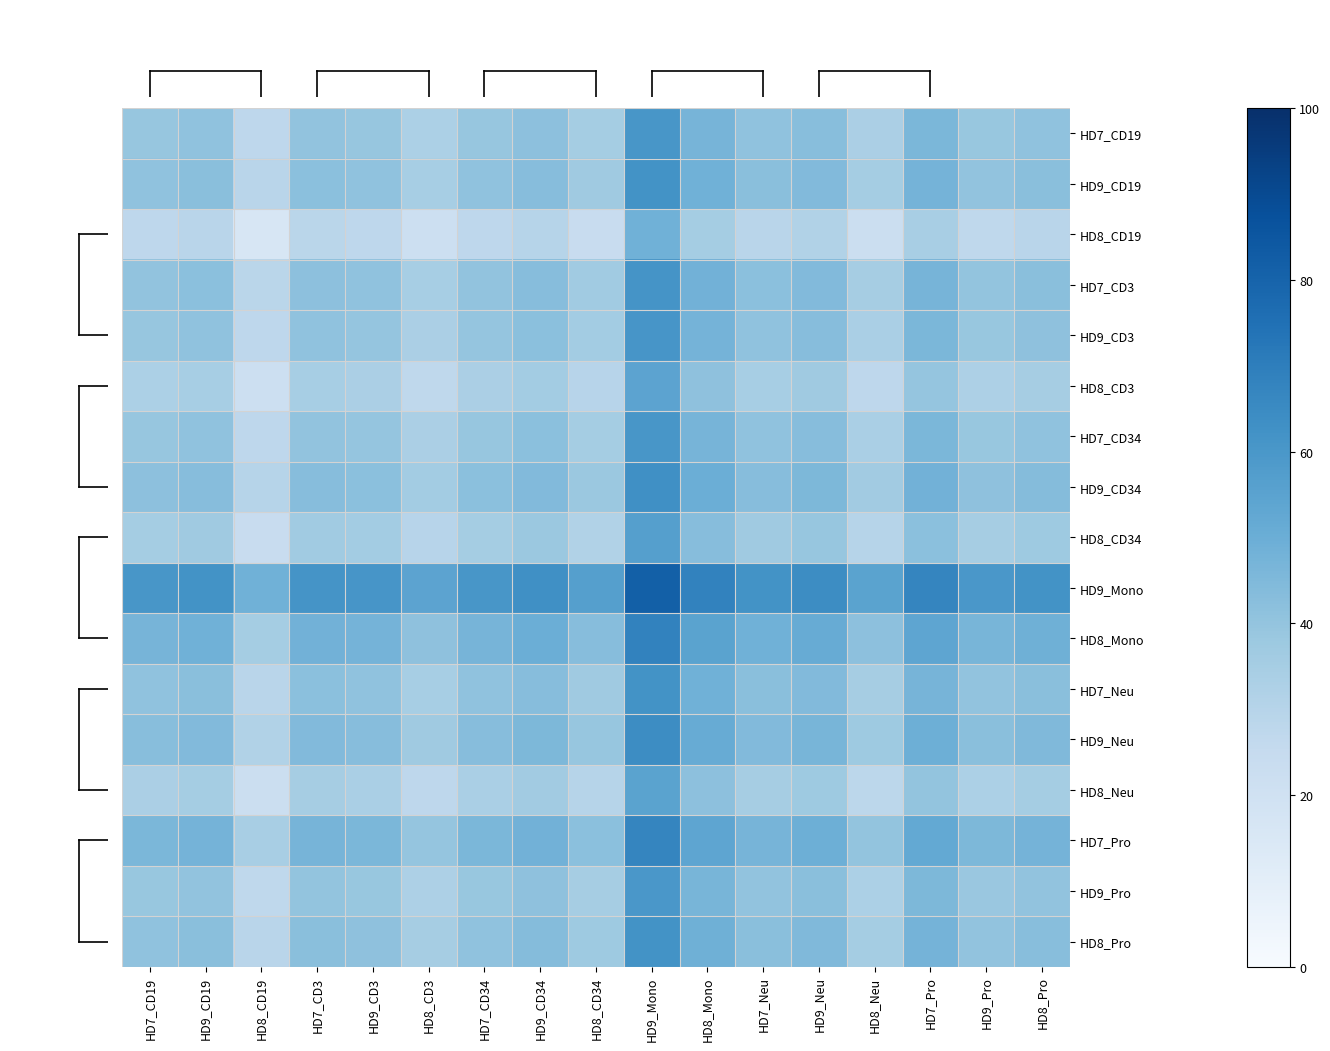

Reading left to right, what are all the values shown in this chart?

HD7_CD19: HD7_CD19=39.1	HD9_CD19=40.7	HD8_CD19=27.5	HD7_CD3=40.5	HD9_CD3=39.4	HD8_CD3=33.2	HD7_CD34=39.2	HD9_CD34=41.7	HD8_CD34=35.4	HD9_Mono=60.3	HD8_Mono=47.1	HD7_Neu=40.7	HD9_Neu=43.0	HD8_Neu=33.6	HD7_Pro=45.7	HD9_Pro=38.7	HD8_Pro=40.9
HD9_CD19: HD7_CD19=40.7	HD9_CD19=42.3	HD8_CD19=29.0	HD7_CD3=42.0	HD9_CD3=41.0	HD8_CD3=34.7	HD7_CD34=40.8	HD9_CD34=43.3	HD8_CD34=36.9	HD9_Mono=61.9	HD8_Mono=48.6	HD7_Neu=42.2	HD9_Neu=44.5	HD8_Neu=35.2	HD7_Pro=47.3	HD9_Pro=40.3	HD8_Pro=42.5
HD8_CD19: HD7_CD19=27.5	HD9_CD19=29.0	HD8_CD19=15.8	HD7_CD3=28.8	HD9_CD3=27.7	HD8_CD3=21.5	HD7_CD34=27.6	HD9_CD34=30.0	HD8_CD34=23.7	HD9_Mono=48.7	HD8_Mono=35.4	HD7_Neu=29.0	HD9_Neu=31.3	HD8_Neu=21.9	HD7_Pro=34.1	HD9_Pro=27.1	HD8_Pro=29.2
HD7_CD3: HD7_CD19=40.5	HD9_CD19=42.0	HD8_CD19=28.8	HD7_CD3=41.8	HD9_CD3=40.7	HD8_CD3=34.5	HD7_CD34=40.6	HD9_CD34=43.0	HD8_CD34=36.7	HD9_Mono=61.7	HD8_Mono=48.4	HD7_Neu=42.0	HD9_Neu=44.3	HD8_Neu=34.9	HD7_Pro=47.1	HD9_Pro=40.1	HD8_Pro=42.2
HD9_CD3: HD7_CD19=39.4	HD9_CD19=41.0	HD8_CD19=27.7	HD7_CD3=40.7	HD9_CD3=39.6	HD8_CD3=33.4	HD7_CD34=39.5	HD9_CD34=42.0	HD8_CD34=35.6	HD9_Mono=60.6	HD8_Mono=47.3	HD7_Neu=40.9	HD9_Neu=43.2	HD8_Neu=33.8	HD7_Pro=46.0	HD9_Pro=39.0	HD8_Pro=41.1
HD8_CD3: HD7_CD19=33.2	HD9_CD19=34.7	HD8_CD19=21.5	HD7_CD3=34.5	HD9_CD3=33.4	HD8_CD3=27.2	HD7_CD34=33.3	HD9_CD34=35.7	HD8_CD34=29.4	HD9_Mono=54.4	HD8_Mono=41.1	HD7_Neu=34.7	HD9_Neu=37.0	HD8_Neu=27.6	HD7_Pro=39.8	HD9_Pro=32.8	HD8_Pro=34.9
HD7_CD34: HD7_CD19=39.2	HD9_CD19=40.8	HD8_CD19=27.6	HD7_CD3=40.6	HD9_CD3=39.5	HD8_CD3=33.3	HD7_CD34=39.3	HD9_CD34=41.8	HD8_CD34=35.5	HD9_Mono=60.4	HD8_Mono=47.2	HD7_Neu=40.8	HD9_Neu=43.1	HD8_Neu=33.7	HD7_Pro=45.8	HD9_Pro=38.8	HD8_Pro=41.0
HD9_CD34: HD7_CD19=41.7	HD9_CD19=43.3	HD8_CD19=30.0	HD7_CD3=43.0	HD9_CD3=42.0	HD8_CD3=35.7	HD7_CD34=41.8	HD9_CD34=44.3	HD8_CD34=38.0	HD9_Mono=62.9	HD8_Mono=49.6	HD7_Neu=43.2	HD9_Neu=45.5	HD8_Neu=36.2	HD7_Pro=48.3	HD9_Pro=41.3	HD8_Pro=43.5
HD8_CD34: HD7_CD19=35.4	HD9_CD19=36.9	HD8_CD19=23.7	HD7_CD3=36.7	HD9_CD3=35.6	HD8_CD3=29.4	HD7_CD34=35.5	HD9_CD34=38.0	HD8_CD34=31.6	HD9_Mono=56.6	HD8_Mono=43.3	HD7_Neu=36.9	HD9_Neu=39.2	HD8_Neu=29.8	HD7_Pro=42.0	HD9_Pro=35.0	HD8_Pro=37.1
HD9_Mono: HD7_CD19=60.3	HD9_CD19=61.9	HD8_CD19=48.7	HD7_CD3=61.7	HD9_CD3=60.6	HD8_CD3=54.4	HD7_CD34=60.4	HD9_CD34=62.9	HD8_CD34=56.6	HD9_Mono=81.5	HD8_Mono=68.3	HD7_Neu=61.9	HD9_Neu=64.1	HD8_Neu=54.8	HD7_Pro=66.9	HD9_Pro=59.9	HD8_Pro=62.1
HD8_Mono: HD7_CD19=47.1	HD9_CD19=48.6	HD8_CD19=35.4	HD7_CD3=48.4	HD9_CD3=47.3	HD8_CD3=41.1	HD7_CD34=47.2	HD9_CD34=49.6	HD8_CD34=43.3	HD9_Mono=68.3	HD8_Mono=55.0	HD7_Neu=48.6	HD9_Neu=50.9	HD8_Neu=41.5	HD7_Pro=53.7	HD9_Pro=46.7	HD8_Pro=48.8
HD7_Neu: HD7_CD19=40.7	HD9_CD19=42.2	HD8_CD19=29.0	HD7_CD3=42.0	HD9_CD3=40.9	HD8_CD3=34.7	HD7_CD34=40.8	HD9_CD34=43.2	HD8_CD34=36.9	HD9_Mono=61.9	HD8_Mono=48.6	HD7_Neu=42.2	HD9_Neu=44.5	HD8_Neu=35.1	HD7_Pro=47.3	HD9_Pro=40.3	HD8_Pro=42.4
HD9_Neu: HD7_CD19=43.0	HD9_CD19=44.5	HD8_CD19=31.3	HD7_CD3=44.3	HD9_CD3=43.2	HD8_CD3=37.0	HD7_CD34=43.1	HD9_CD34=45.5	HD8_CD34=39.2	HD9_Mono=64.1	HD8_Mono=50.9	HD7_Neu=44.5	HD9_Neu=46.8	HD8_Neu=37.4	HD7_Pro=49.5	HD9_Pro=42.6	HD8_Pro=44.7
HD8_Neu: HD7_CD19=33.6	HD9_CD19=35.2	HD8_CD19=21.9	HD7_CD3=34.9	HD9_CD3=33.8	HD8_CD3=27.6	HD7_CD34=33.7	HD9_CD34=36.2	HD8_CD34=29.8	HD9_Mono=54.8	HD8_Mono=41.5	HD7_Neu=35.1	HD9_Neu=37.4	HD8_Neu=28.1	HD7_Pro=40.2	HD9_Pro=33.2	HD8_Pro=35.4
HD7_Pro: HD7_CD19=45.7	HD9_CD19=47.3	HD8_CD19=34.1	HD7_CD3=47.1	HD9_CD3=46.0	HD8_CD3=39.8	HD7_CD34=45.8	HD9_CD34=48.3	HD8_CD34=42.0	HD9_Mono=66.9	HD8_Mono=53.7	HD7_Neu=47.3	HD9_Neu=49.5	HD8_Neu=40.2	HD7_Pro=52.3	HD9_Pro=45.3	HD8_Pro=47.5
HD9_Pro: HD7_CD19=38.7	HD9_CD19=40.3	HD8_CD19=27.1	HD7_CD3=40.1	HD9_CD3=39.0	HD8_CD3=32.8	HD7_CD34=38.8	HD9_CD34=41.3	HD8_CD34=35.0	HD9_Mono=59.9	HD8_Mono=46.7	HD7_Neu=40.3	HD9_Neu=42.6	HD8_Neu=33.2	HD7_Pro=45.3	HD9_Pro=38.3	HD8_Pro=40.5
HD8_Pro: HD7_CD19=40.9	HD9_CD19=42.5	HD8_CD19=29.2	HD7_CD3=42.2	HD9_CD3=41.1	HD8_CD3=34.9	HD7_CD34=41.0	HD9_CD34=43.5	HD8_CD34=37.1	HD9_Mono=62.1	HD8_Mono=48.8	HD7_Neu=42.4	HD9_Neu=44.7	HD8_Neu=35.4	HD7_Pro=47.5	HD9_Pro=40.5	HD8_Pro=42.7